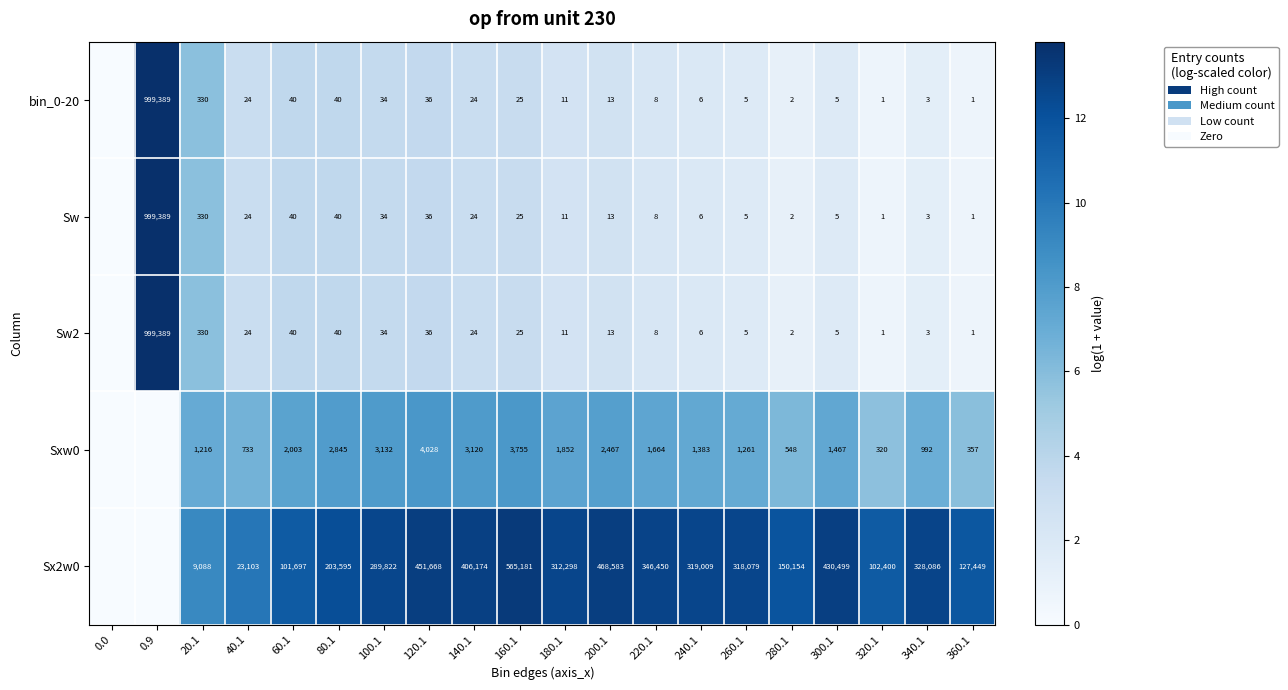

The value of Sxw0 at 140.1 is 5115. True or false?

False